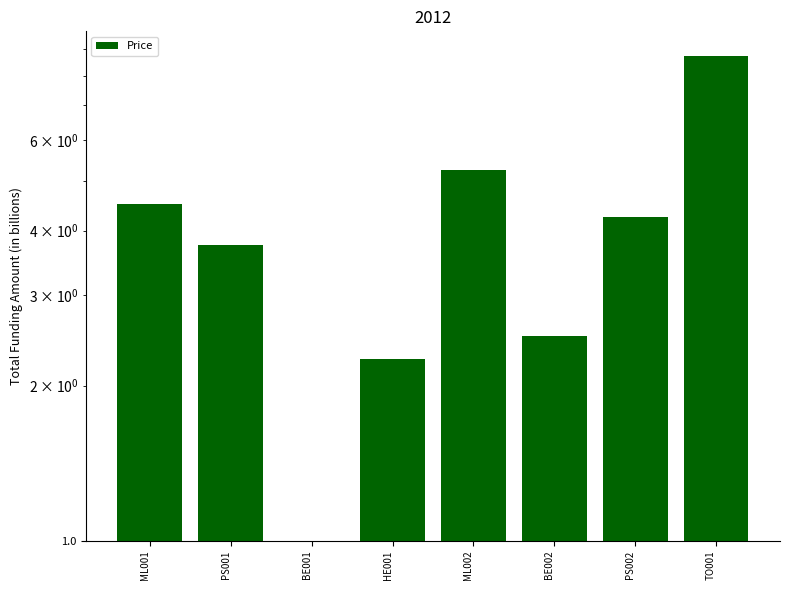

Rank the categories by value from lowest to highest.

BE001, HE001, BE002, PS001, PS002, ML001, ML002, TO001